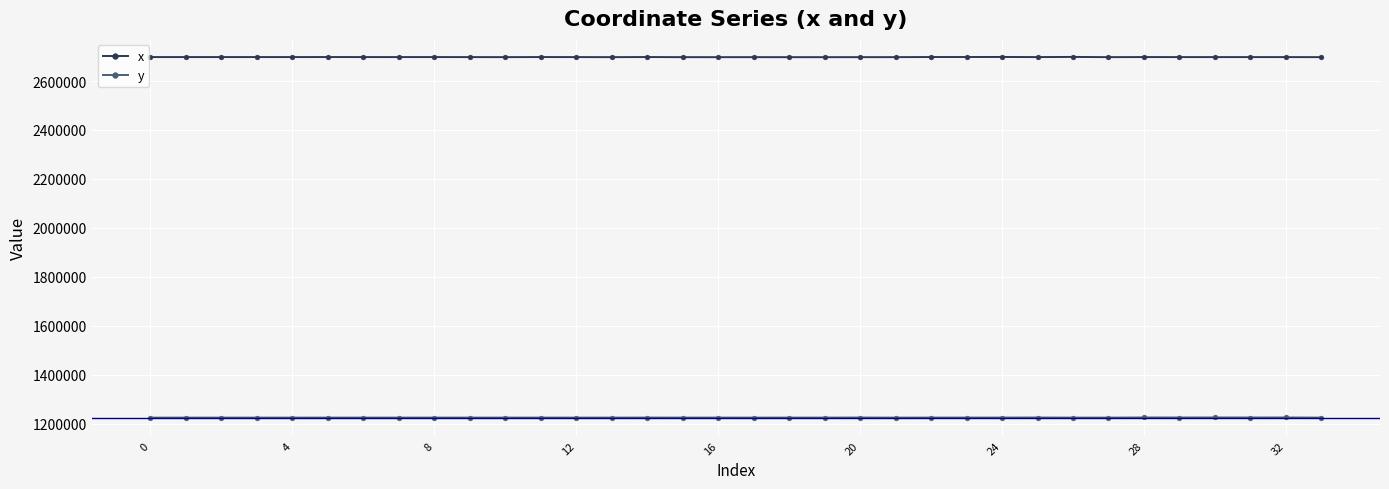

Which series has the largest total across all categories?

x